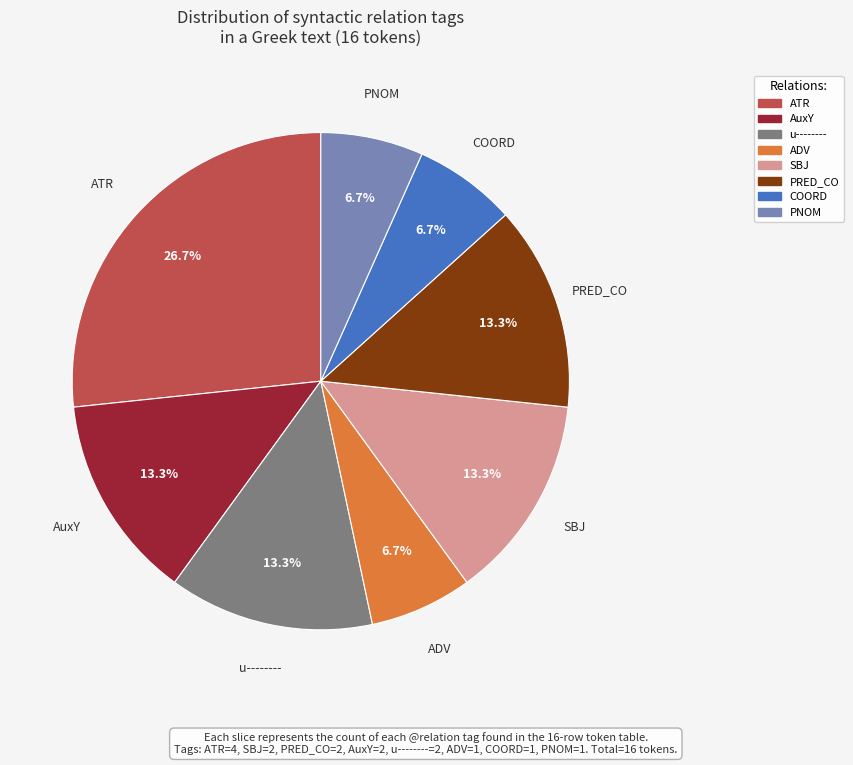

Is COORD the majority of the pie?

No